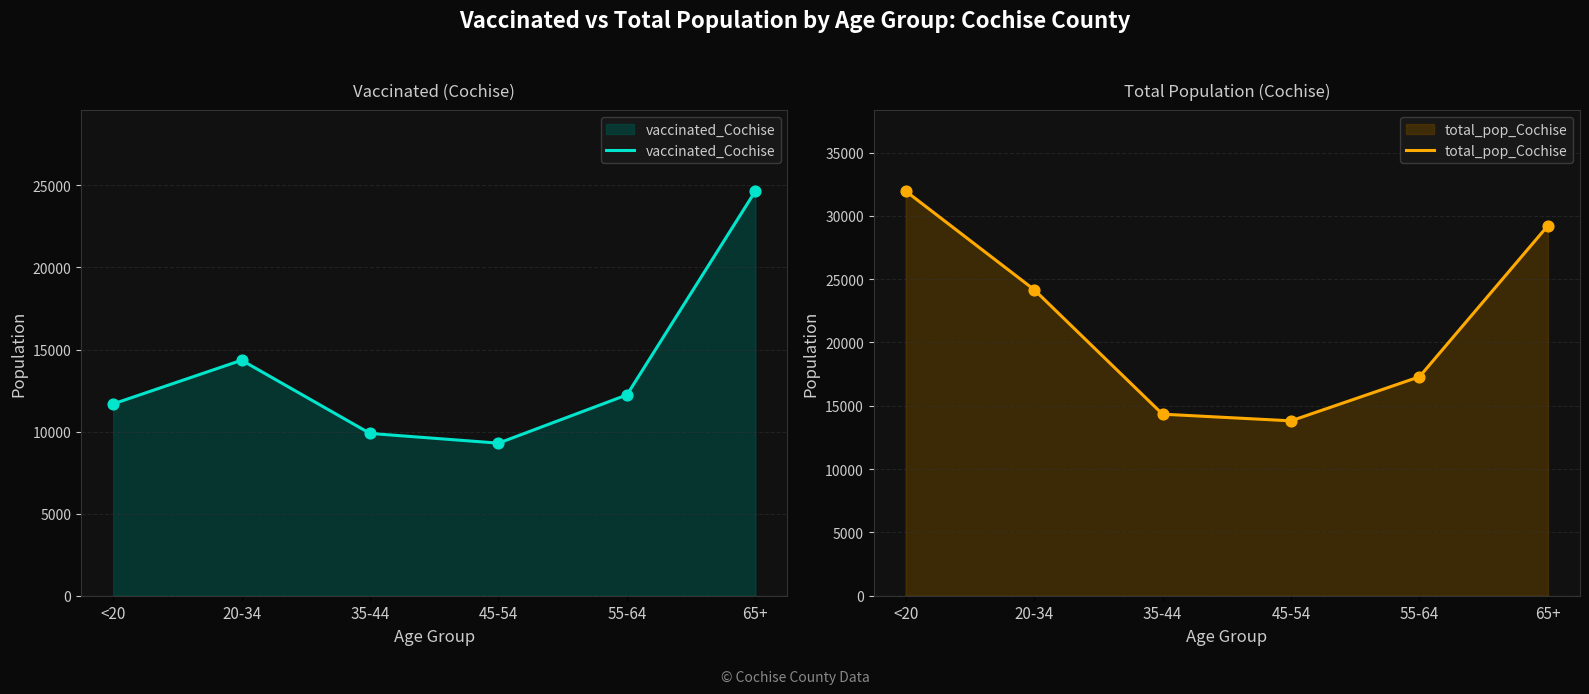

At how many categories does at least one series exceed 28812?

2